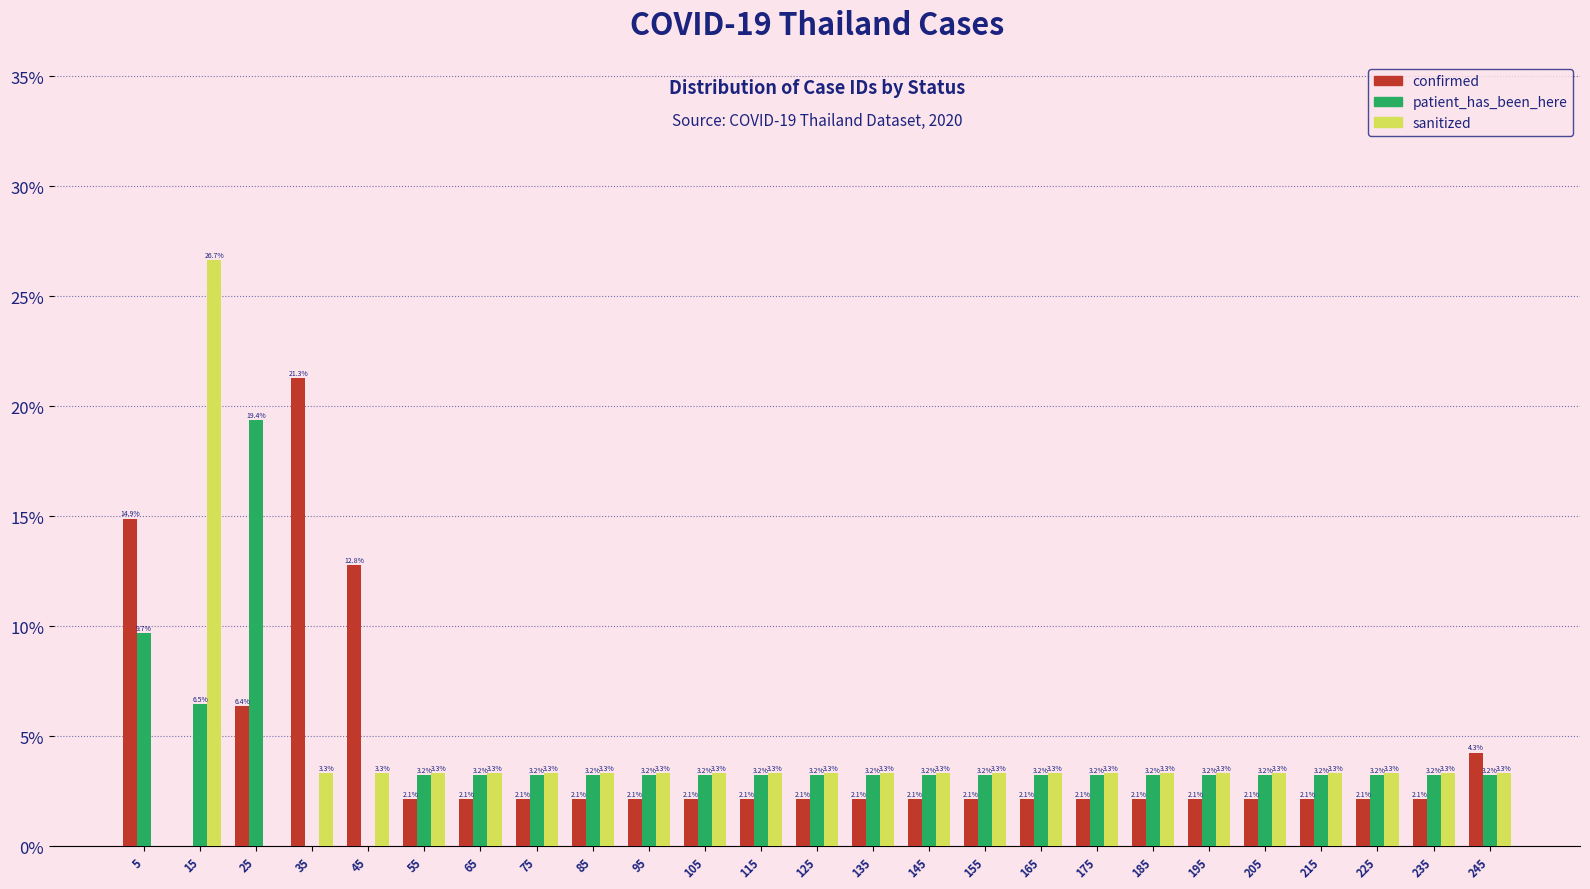

In the sanitized series, which range on the x-axis has the tallest bar?

10 to 20